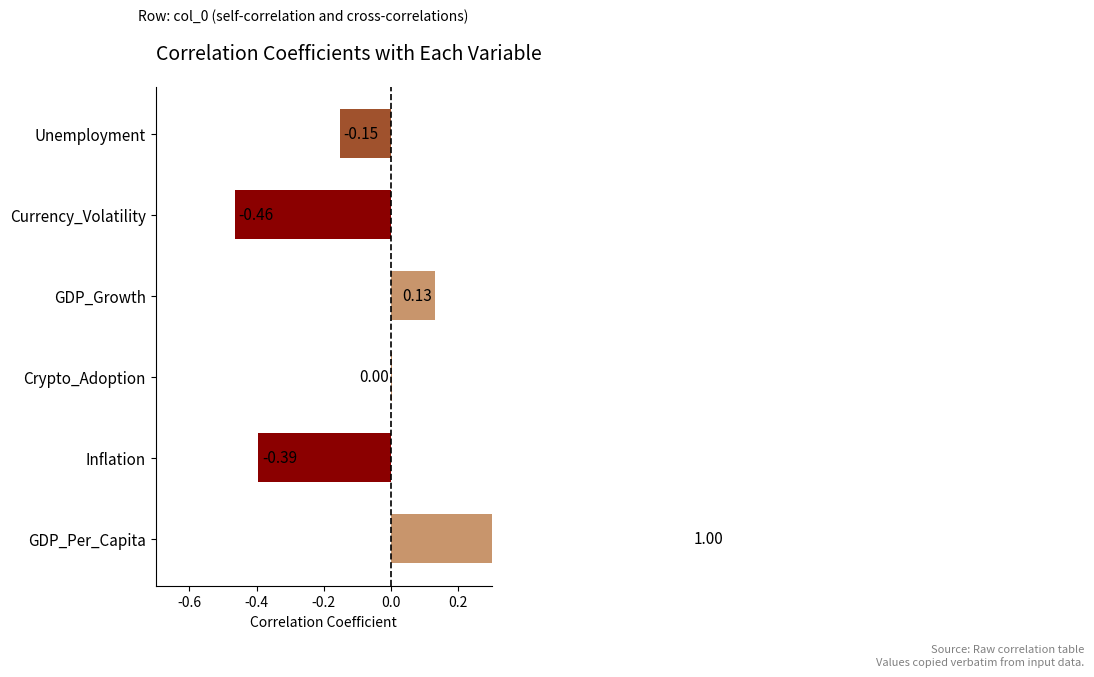

How many data points are less than 0?

3